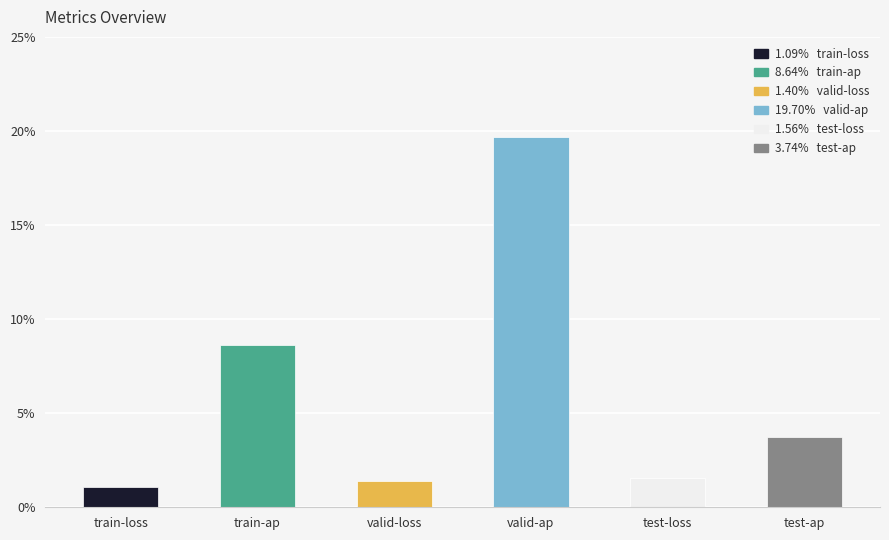

How many categories are shown in the chart?

6